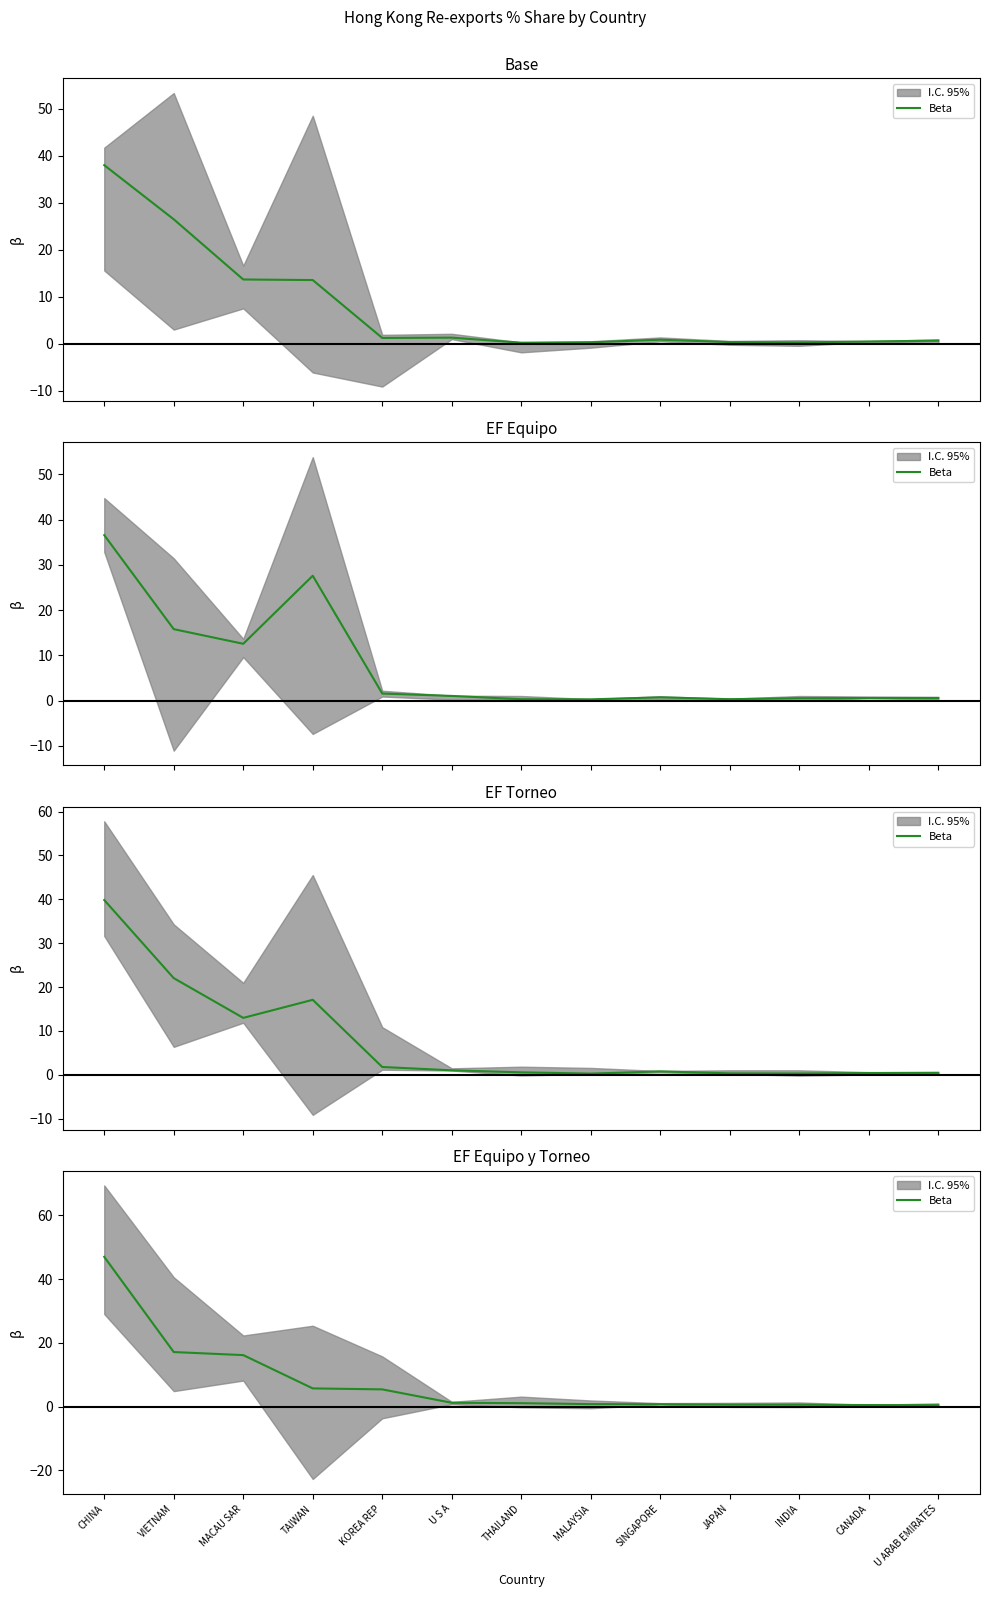

Rank the categories by value from lowest to highest.

U ARAB EMIRATES, CANADA, INDIA, JAPAN, SINGAPORE, MALAYSIA, THAILAND, U S A, KOREA REP, TAIWAN, MACAU SAR, VIETNAM, CHINA